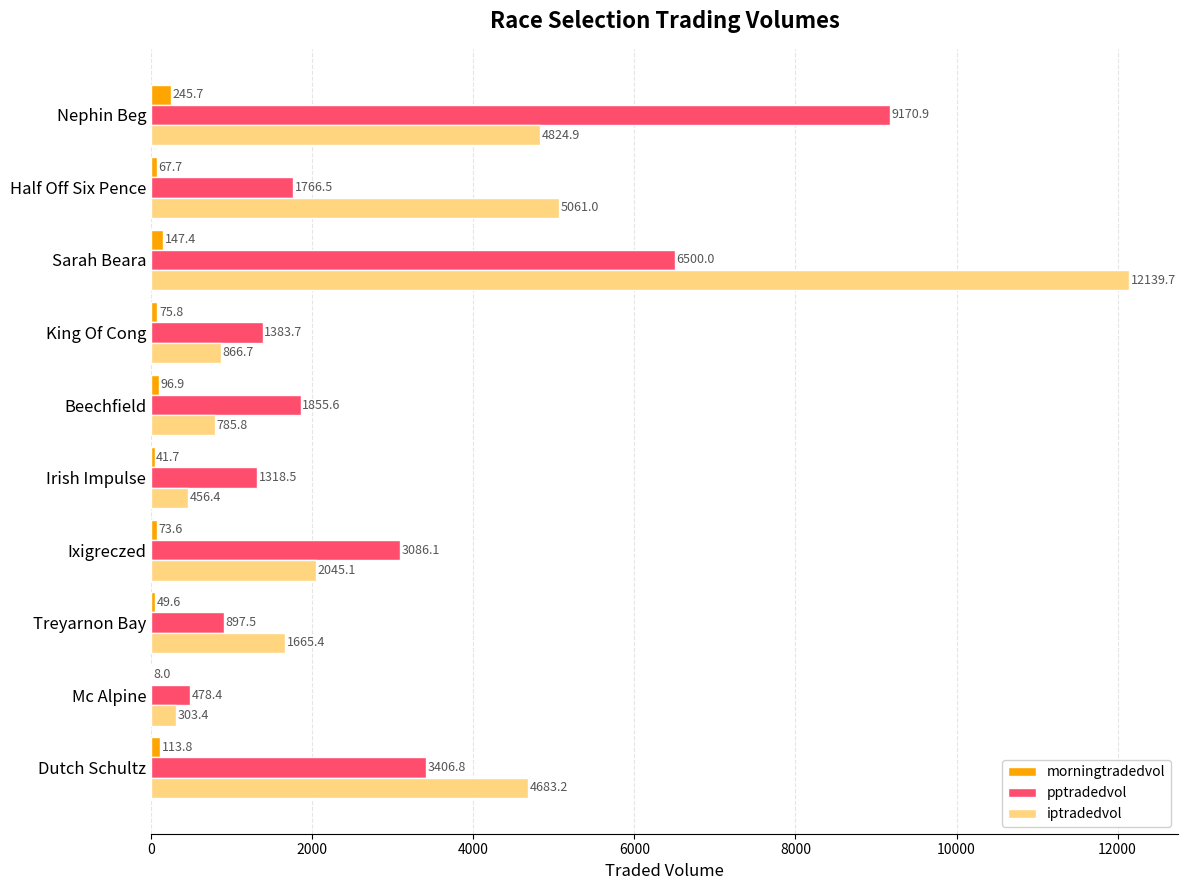

Between Treyarnon Bay and Irish Impulse, which series saw the biggest shift?

iptradedvol